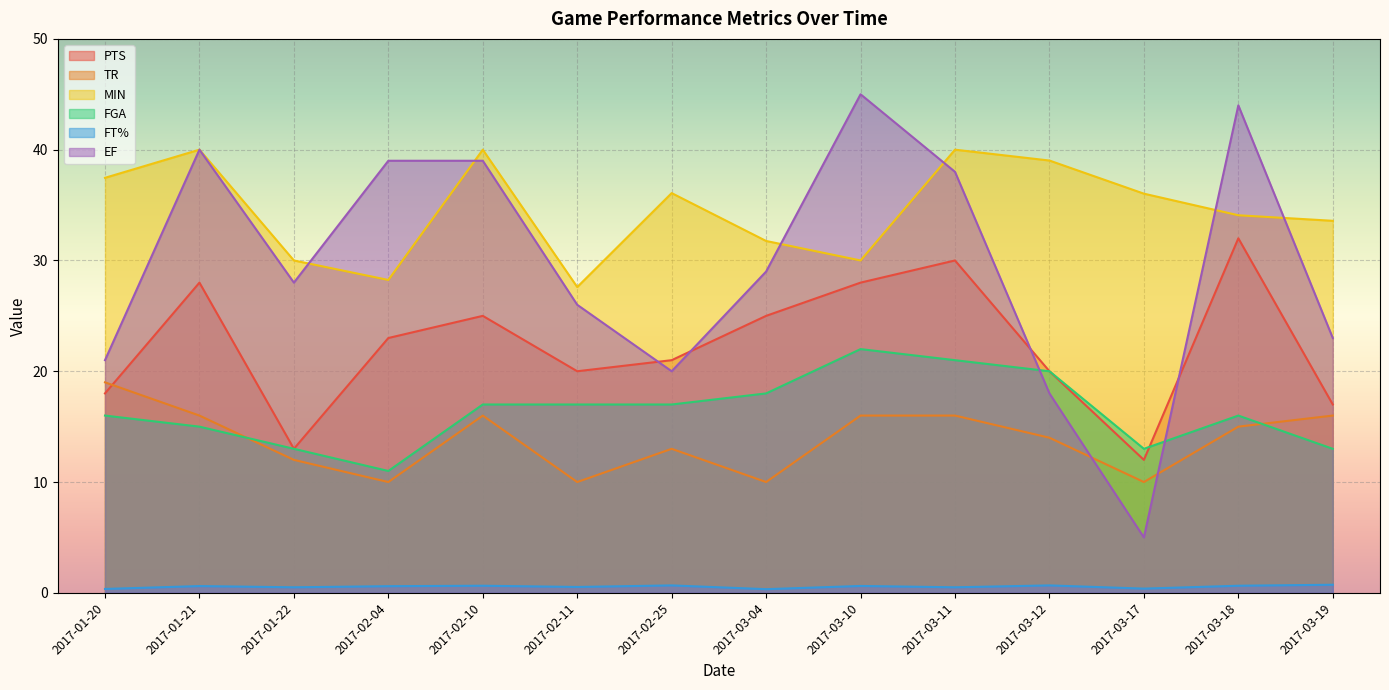

List the labels in order of FT% value, largest first.

2017-03-19, 2017-02-25, 2017-03-12, 2017-02-10, 2017-03-18, 2017-03-10, 2017-01-21, 2017-02-04, 2017-02-11, 2017-01-22, 2017-03-11, 2017-03-17, 2017-01-20, 2017-03-04